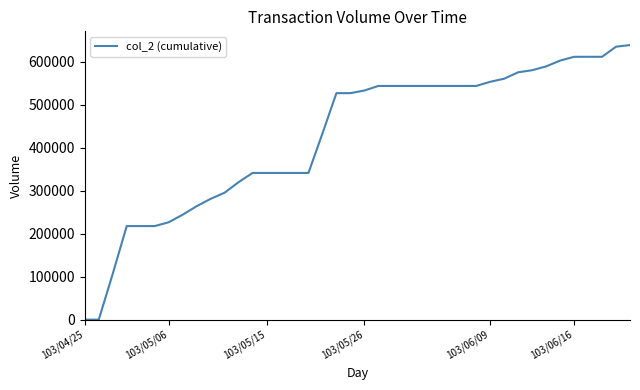

What is the greatest value displayed?

638400